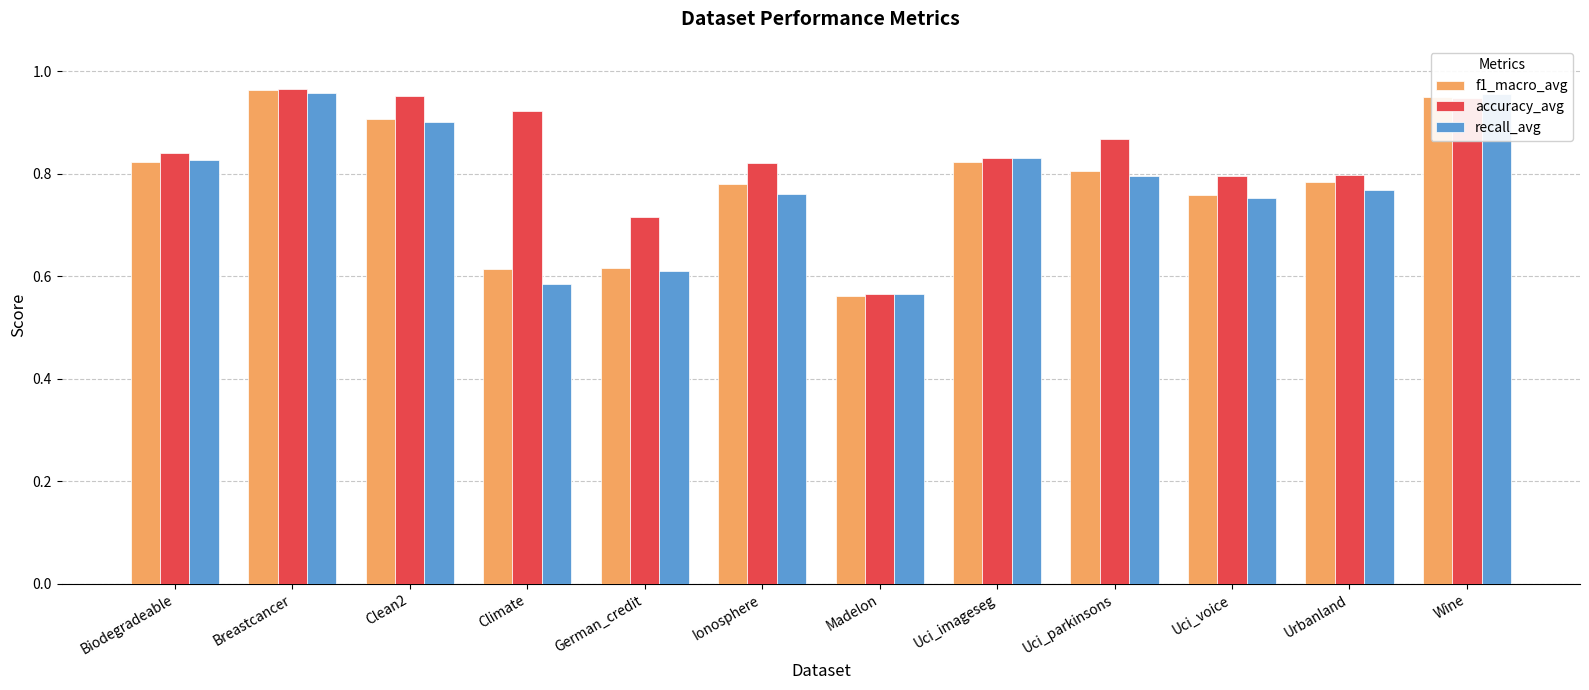

The f1_macro_avg series shows 1.5 at Breastcancer. True or false?

False